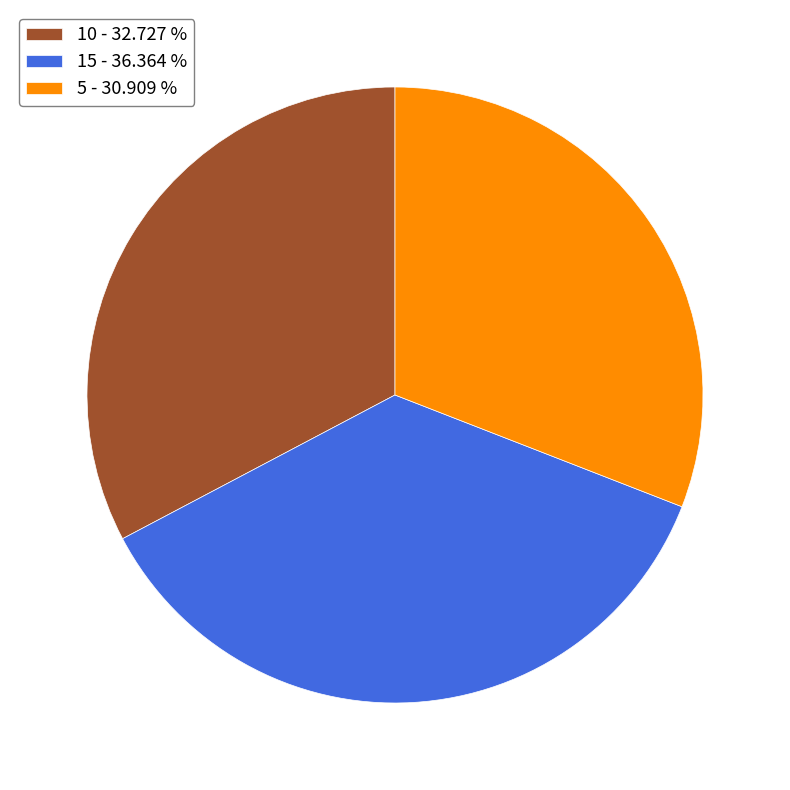

Is the sum of 10 - 32.727 % and 15 - 36.364 % greater than half?

Yes